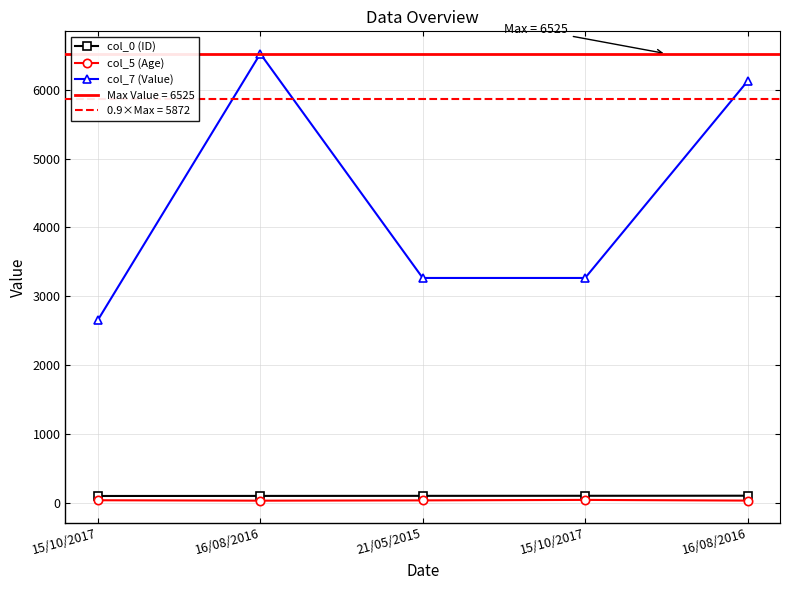

The col_5 (Age) series shows 34 at 15/10/2017. True or false?

True